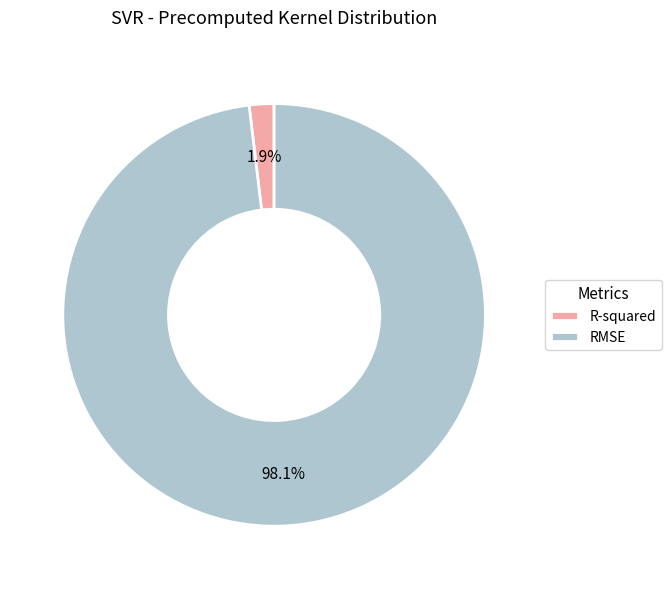

How many slices are in this pie chart?

2